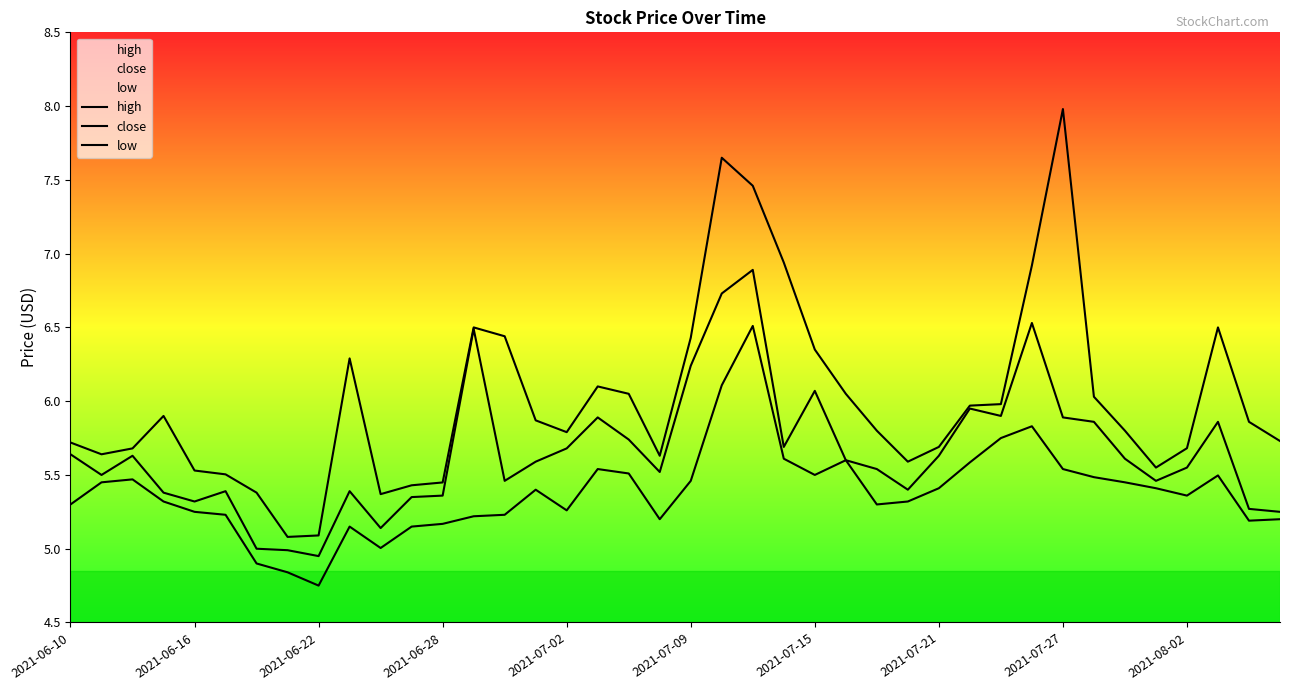

Reading left to right, extract all data points from this chart.

high: 5.7	5.6	5.7	5.9	5.5	5.5	5.4	5.1	5.1	6.3	5.4	5.4	5.4	6.5	6.4	5.9	5.8	6.1	6.0	5.6	6.4	7.7	7.5	6.9	6.3	6.0	5.8	5.6	5.7	6.0	6.0	6.9	8.0	6.0	5.8	5.5	5.7	6.5	5.9	5.7
close: 5.6	5.5	5.6	5.4	5.3	5.4	5.0	5.0	5.0	5.4	5.1	5.3	5.4	6.5	5.5	5.6	5.7	5.9	5.7	5.5	6.2	6.7	6.9	5.7	6.1	5.6	5.5	5.4	5.6	6.0	5.9	6.5	5.9	5.9	5.6	5.5	5.5	5.9	5.3	5.2
low: 5.3	5.5	5.5	5.3	5.2	5.2	4.9	4.8	4.8	5.2	5.0	5.2	5.2	5.2	5.2	5.4	5.3	5.5	5.5	5.2	5.5	6.1	6.5	5.6	5.5	5.6	5.3	5.3	5.4	5.6	5.8	5.8	5.5	5.5	5.5	5.4	5.4	5.5	5.2	5.2